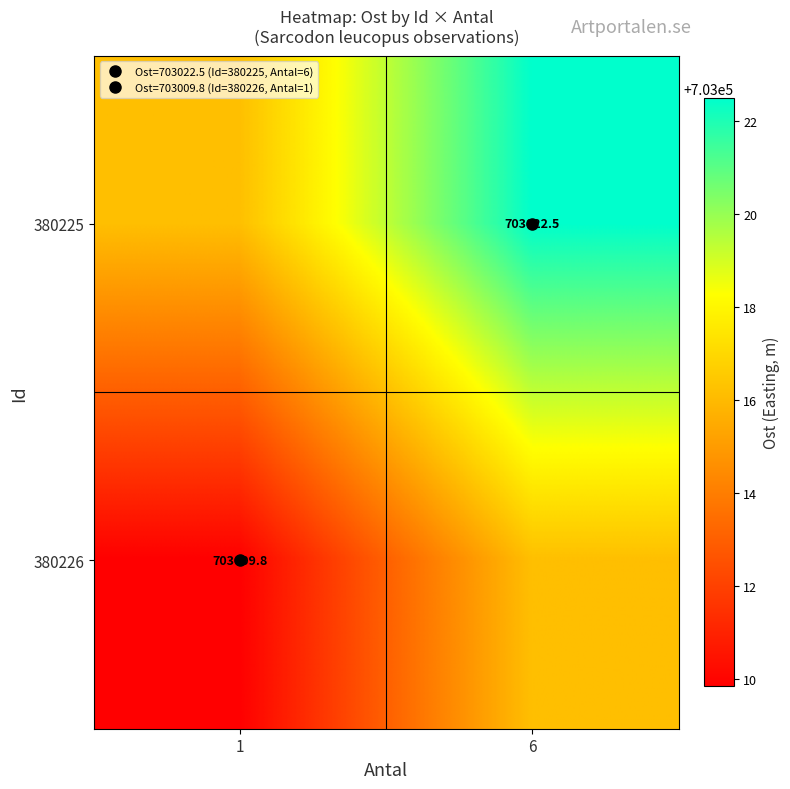

What is the difference between the 380226 values at 1 and 6?

6.3